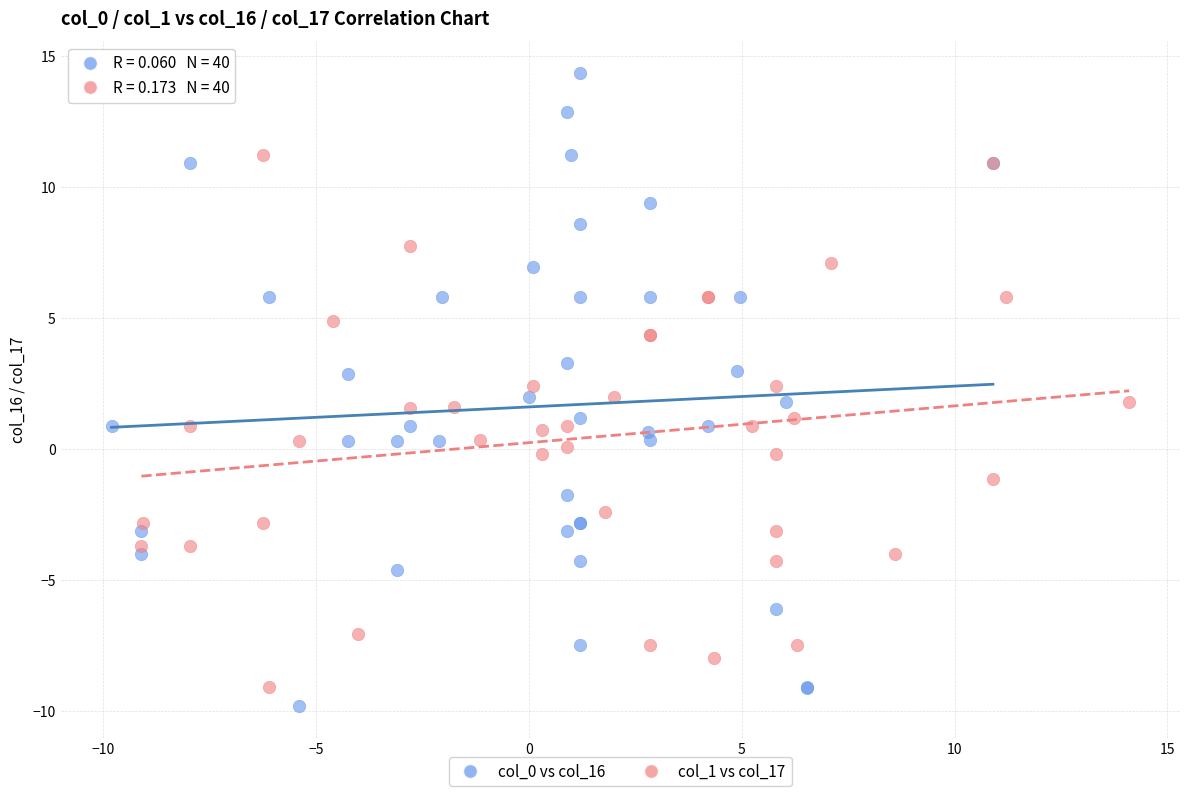

Which series reaches the maximum Y coordinate?

col_0 vs col_16